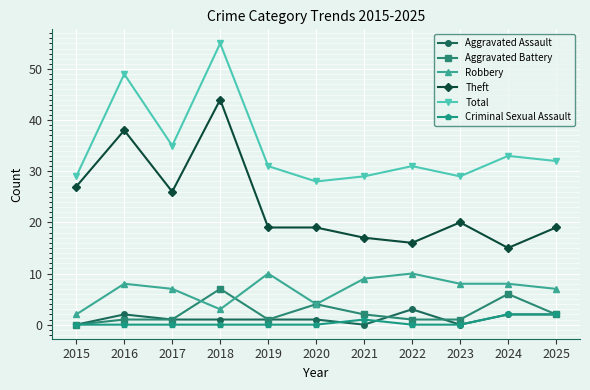

What is the total value across all series at 2019?

62